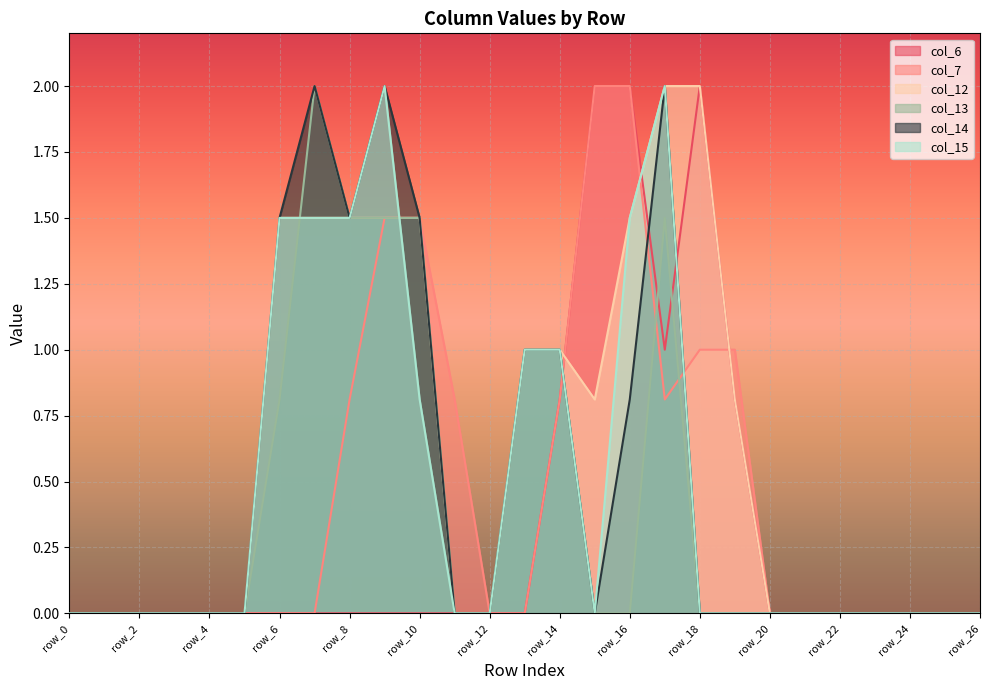

What is the sum of all col_6 values?

8.6